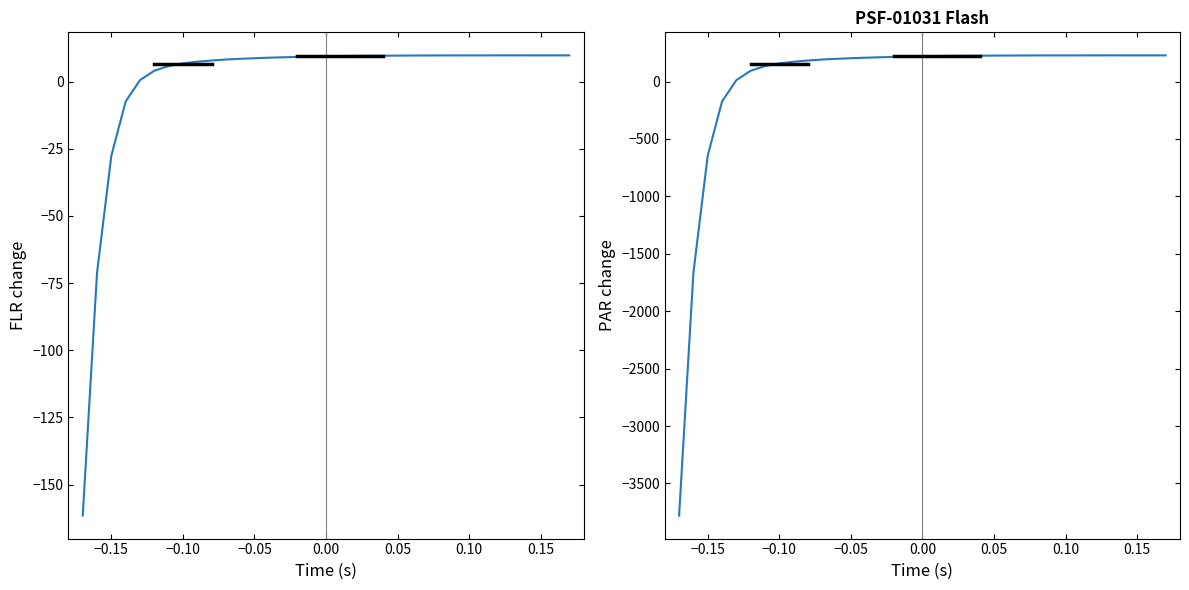

How many lines are shown in the chart?

2